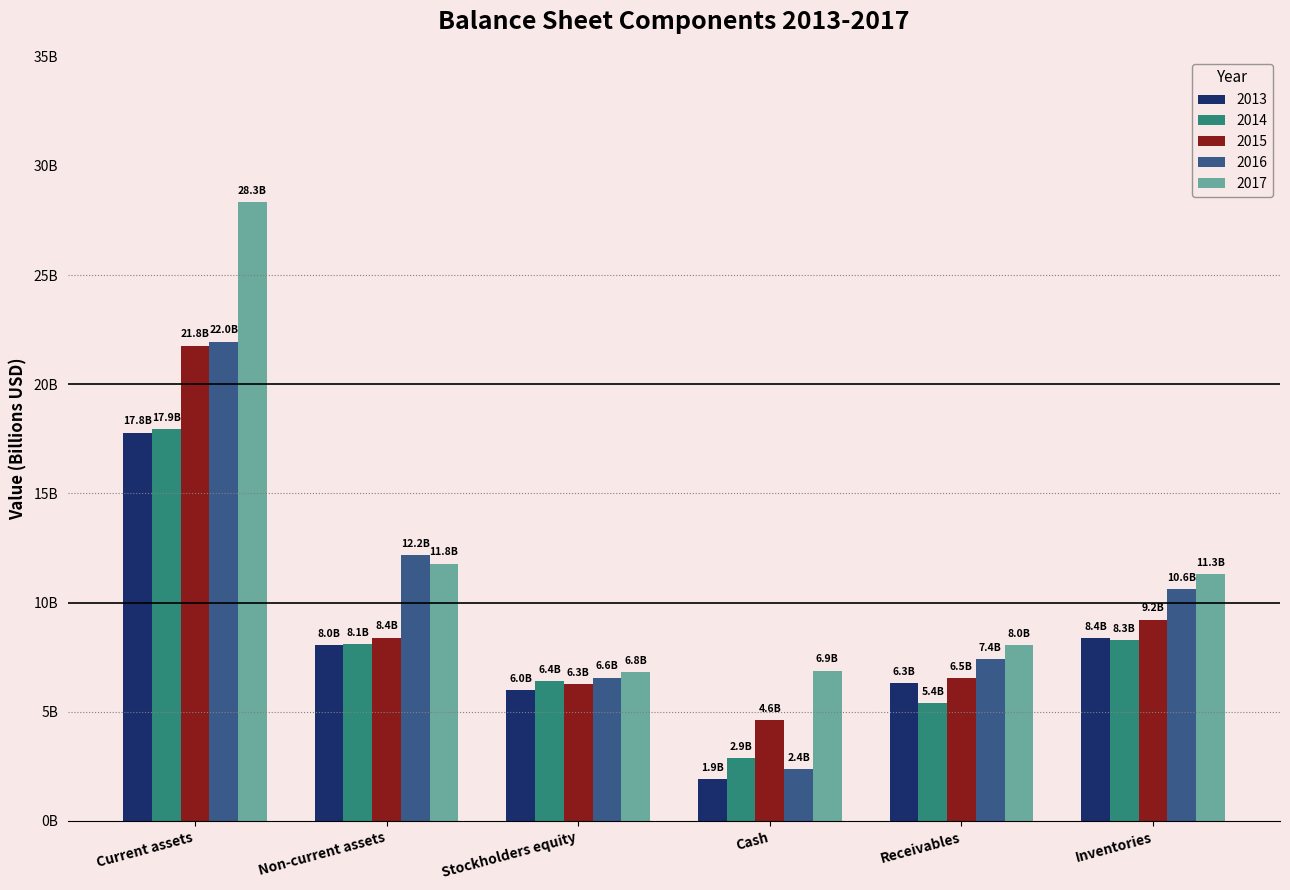

Which category has the highest value in the 2014 series?

Current assets